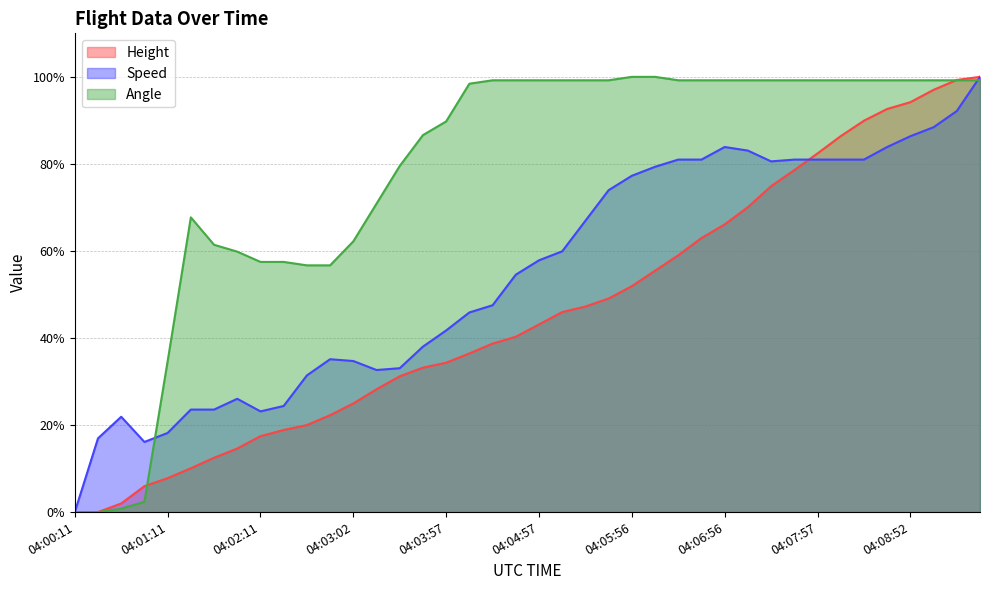

What is the label of the 34th point from the left?

04:08:11